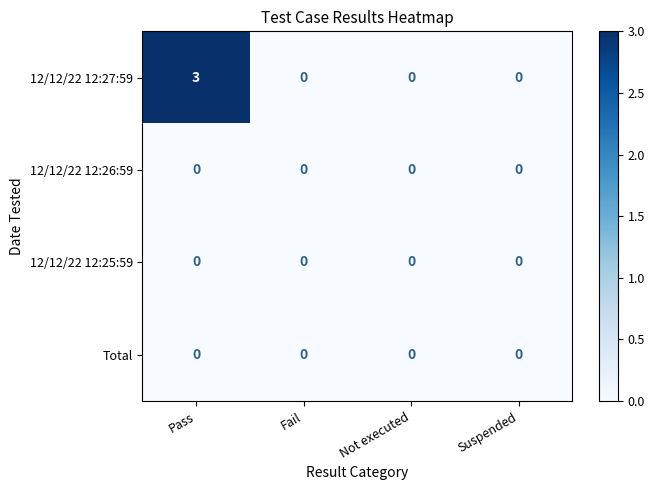

The 12/12/22 12:27:59 series shows 2 at Not executed. True or false?

False